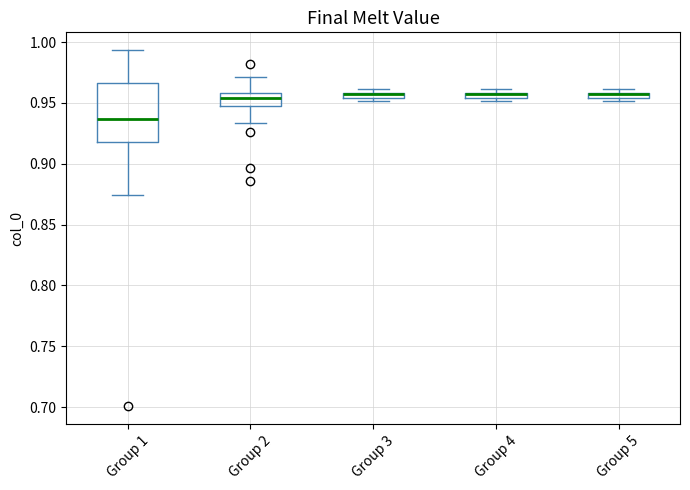

Comparing the boxes themselves (not the whiskers), which one is the tallest?

Group 1